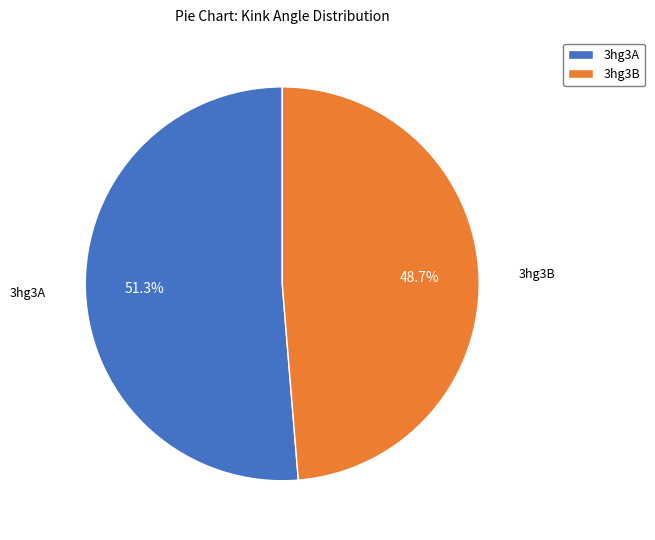

Approximately how many times larger is the value at 3hg3A compared to 3hg3B?

1.1